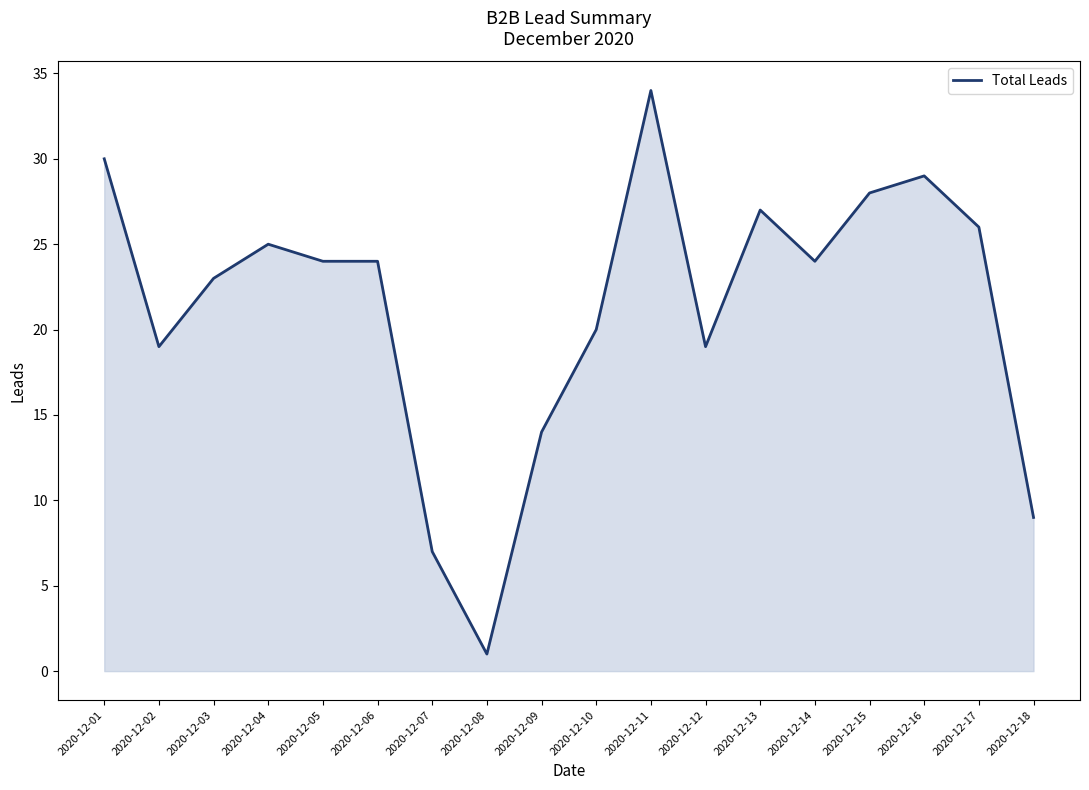

Reading right to left, transcribe all the data shown in this chart.

2020-12-18=9	2020-12-17=26	2020-12-16=29	2020-12-15=28	2020-12-14=24	2020-12-13=27	2020-12-12=19	2020-12-11=34	2020-12-10=20	2020-12-09=14	2020-12-08=1	2020-12-07=7	2020-12-06=24	2020-12-05=24	2020-12-04=25	2020-12-03=23	2020-12-02=19	2020-12-01=30